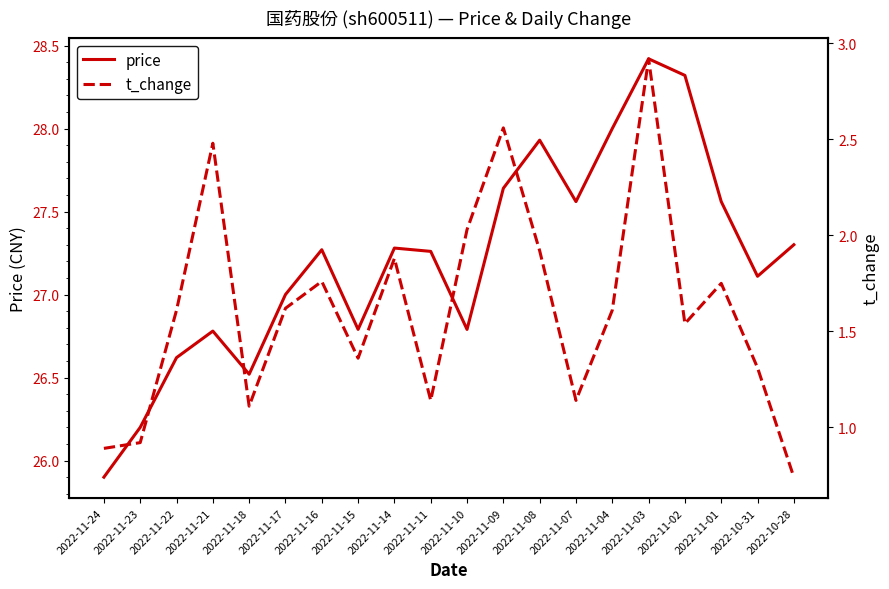

The price series shows 26.8 at 2022-11-21. True or false?

True